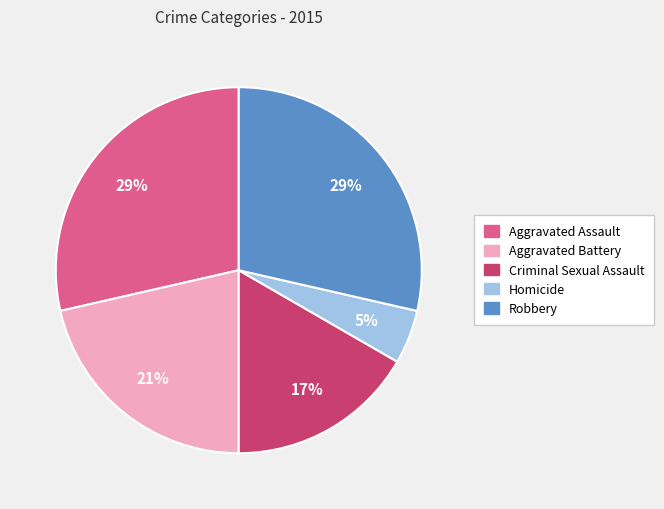

To the nearest percent, what is the difference between the largest and smallest slice percentages?

24%